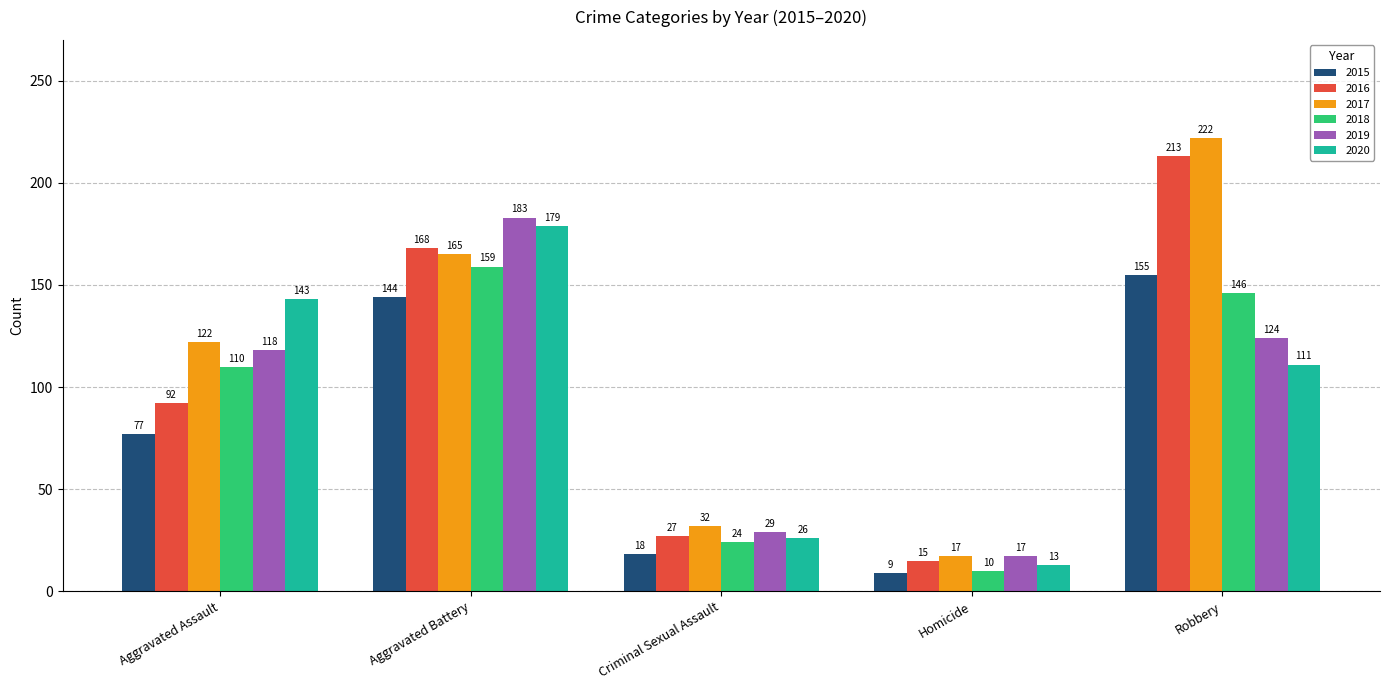

Reading right to left, transcribe all the data shown in this chart.

2015: 155	9	18	144	77
2016: 213	15	27	168	92
2017: 222	17	32	165	122
2018: 146	10	24	159	110
2019: 124	17	29	183	118
2020: 111	13	26	179	143